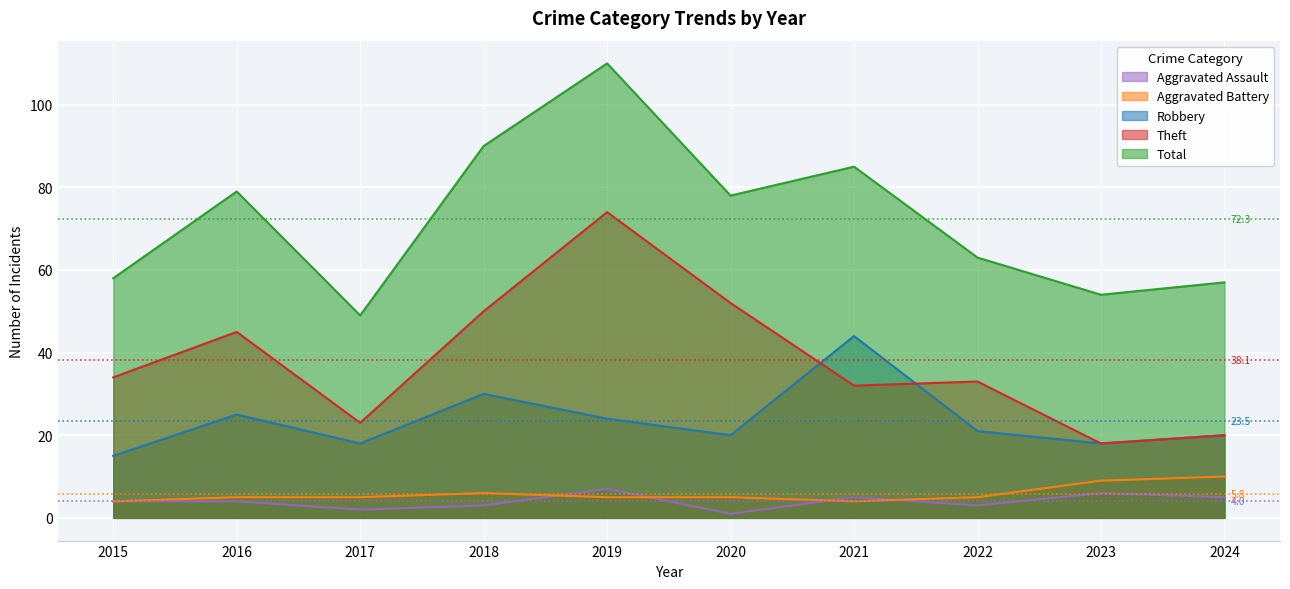

What is the sum of the Theft values at 2023 and 2018?

68